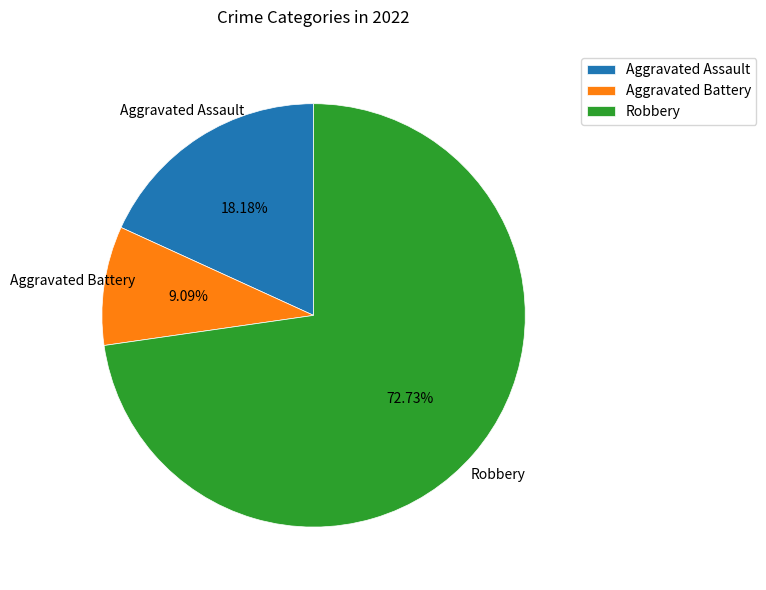

What percentage is the Aggravated Assault slice, to the nearest percent?

18%